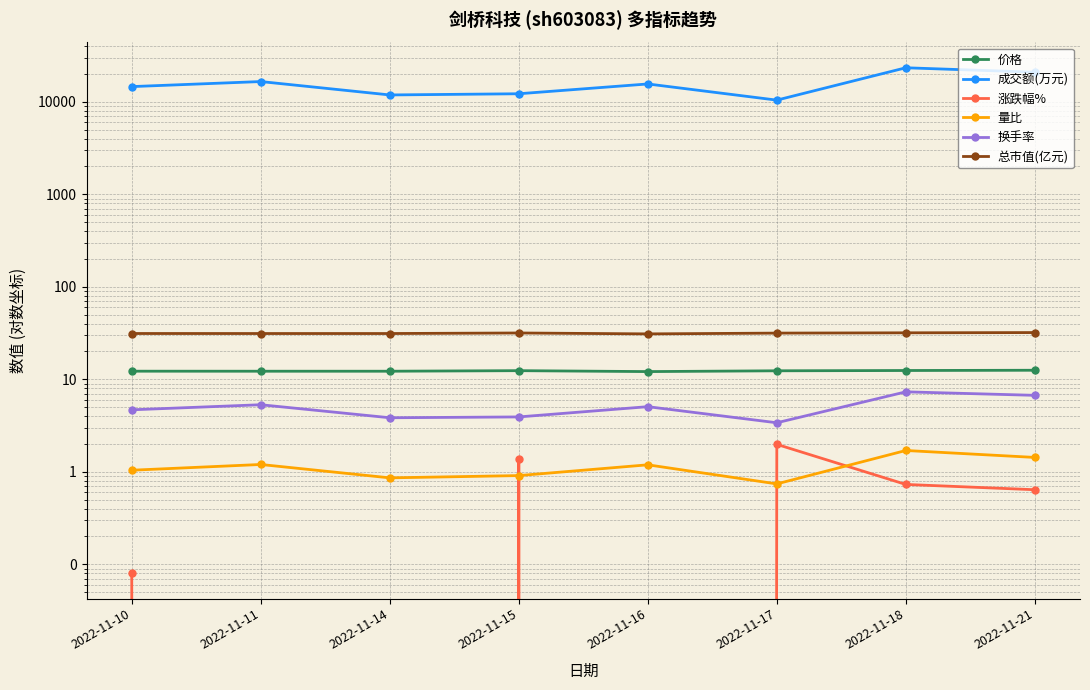

Is it true that 量比 equals 0.2 at 2022-11-11?

False